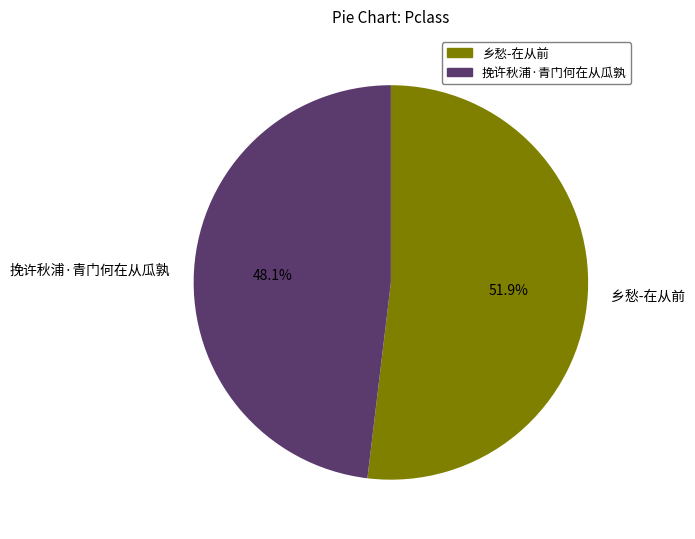

Count the number of slices in the pie.

2